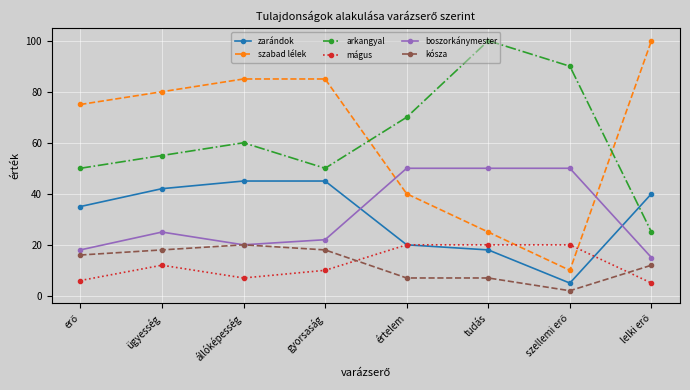

True or false: szabad lélek has a value of 19 at ügyesség.

False